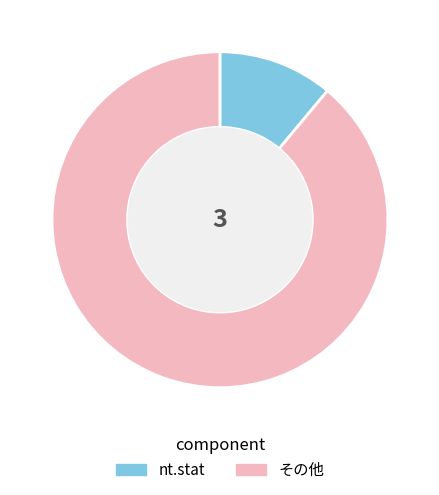

True or false: その他 accounts for 99% of the total.

False